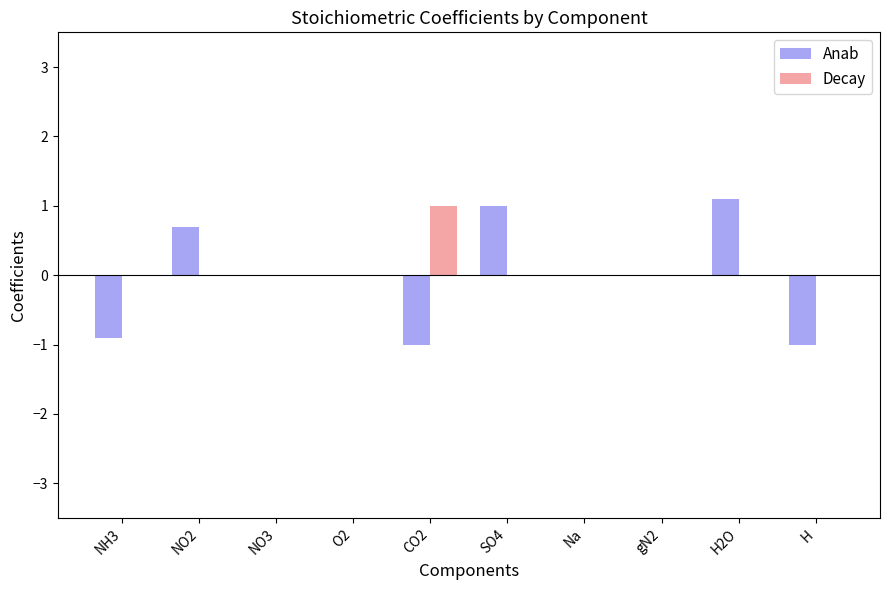

Reading left to right, transcribe all the data shown in this chart.

Anab: -0.9	0.7	0.0	0.0	-1.0	1.0	0.0	0.0	1.1	-1.0
Decay: 0.0	0.0	0.0	0.0	1.0	0.0	0.0	0.0	0.0	0.0